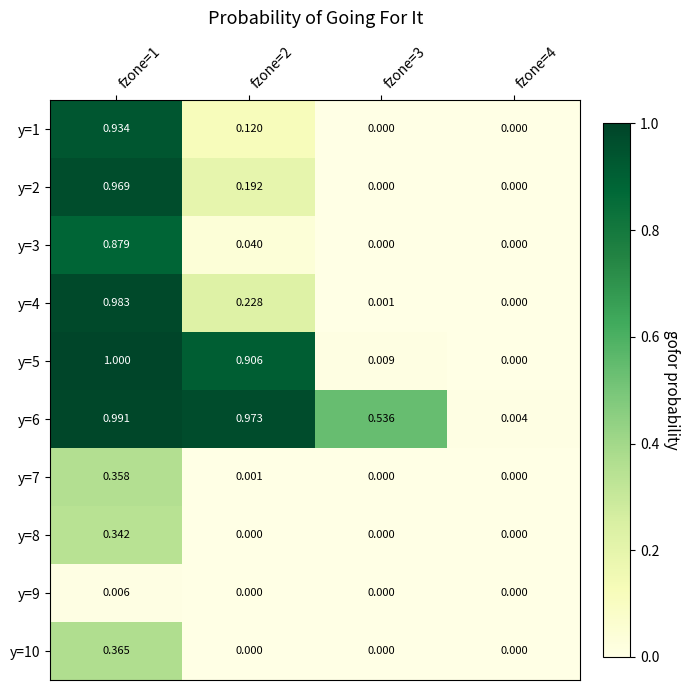

Is the value of y=10 at fzone=2 greater than the value of y=4 at fzone=2?

No